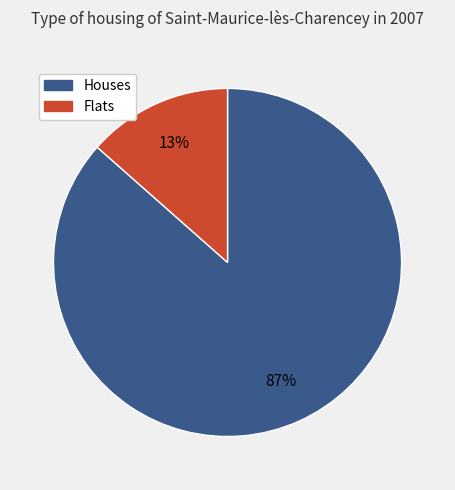

Does any single category account for the majority?

Yes